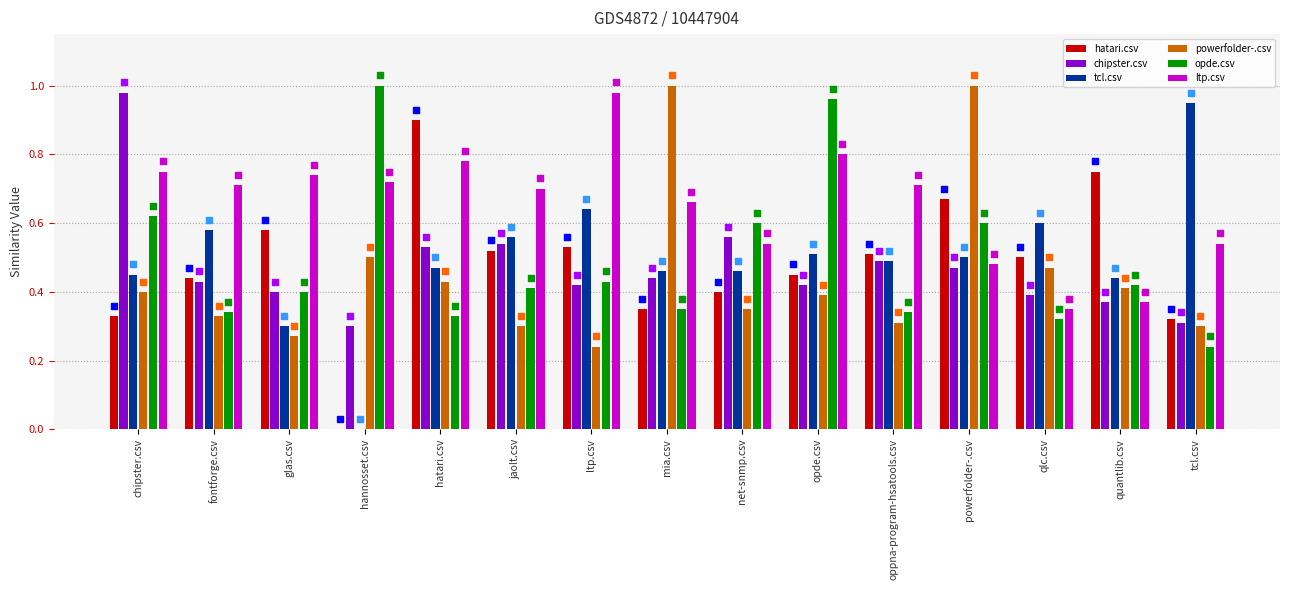

Which series has the largest total across all categories?

ltp.csv